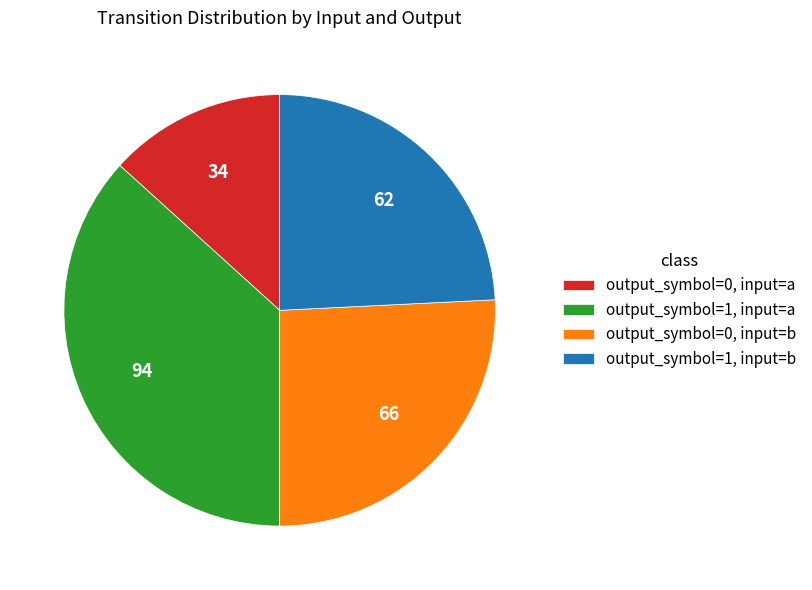

Which category has the smallest portion of the pie?

output_symbol=0, input=a